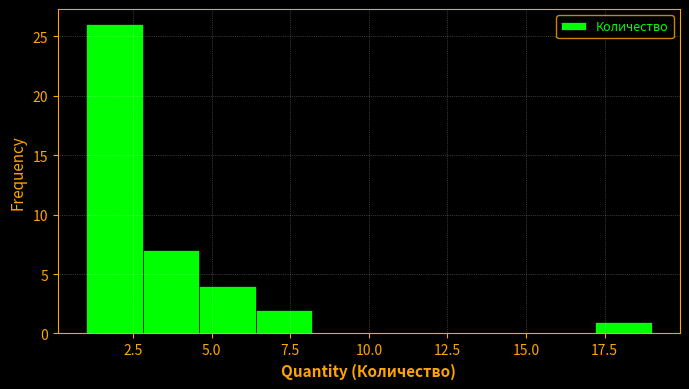

Read against the x-axis, roughly where is the centre of the tallest bar?

2.0